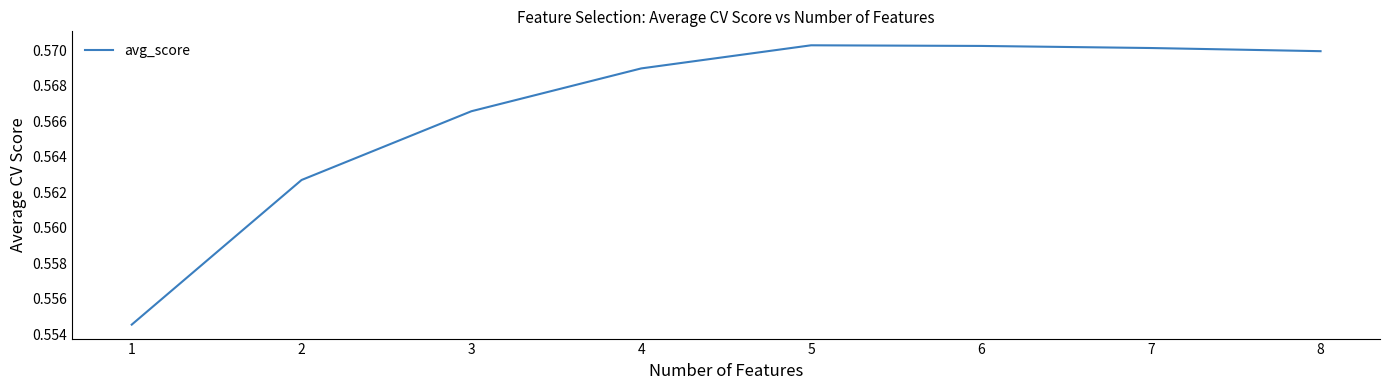

How many values are between 0 and 1?

8